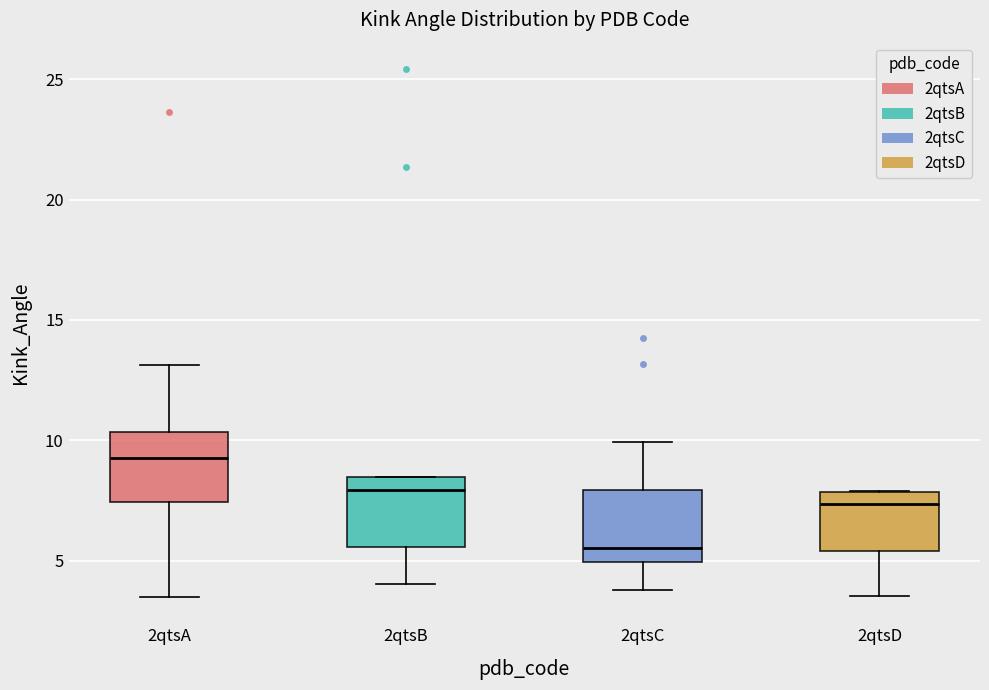

Which box's median line is the highest?

2qtsA